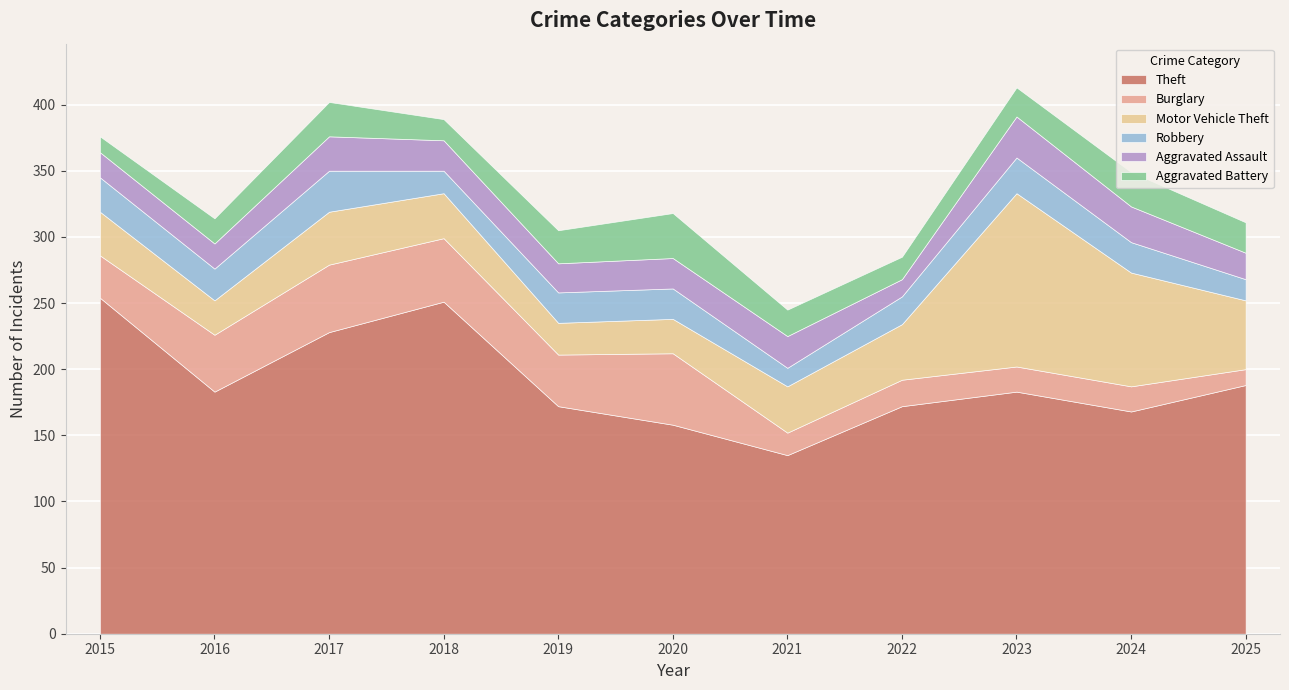

Which category has the lowest value in the Motor Vehicle Theft series?

2019